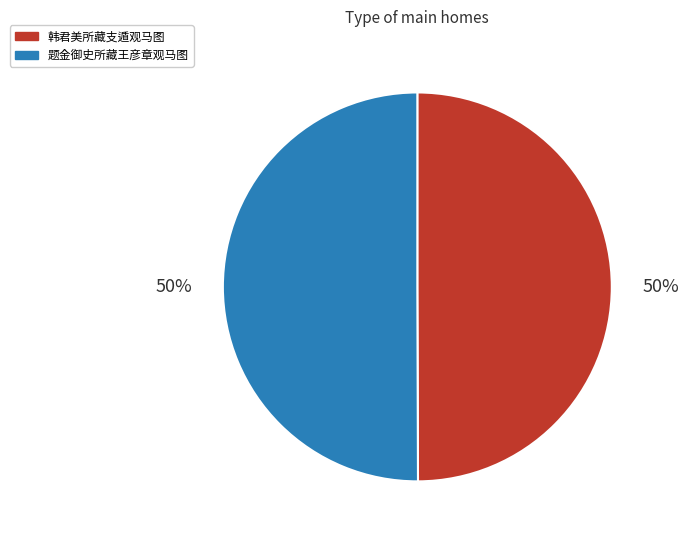

To the nearest percent, what percentage of the pie is 题金御史所藏王彦章观马图?

50%